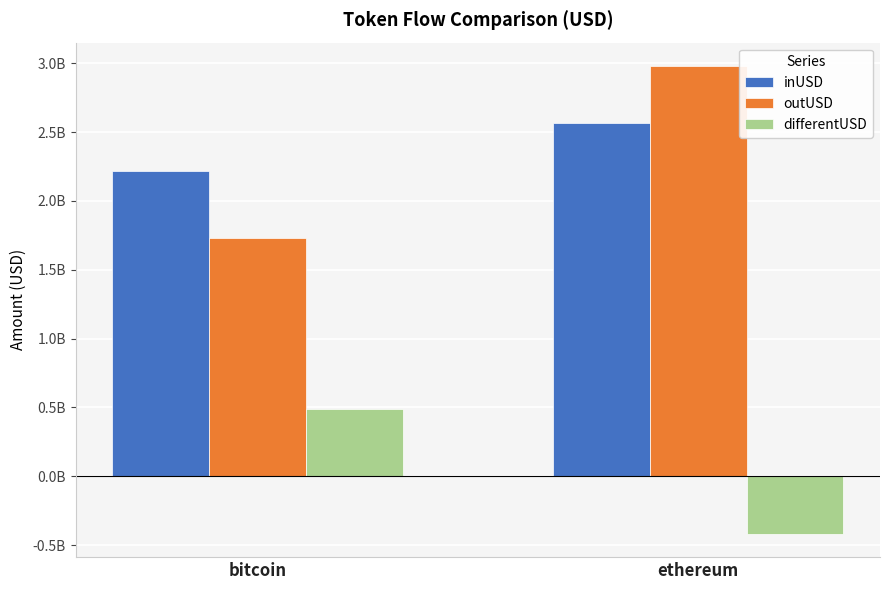

True or false: differentUSD has a value of 143939306.5 at bitcoin.

False